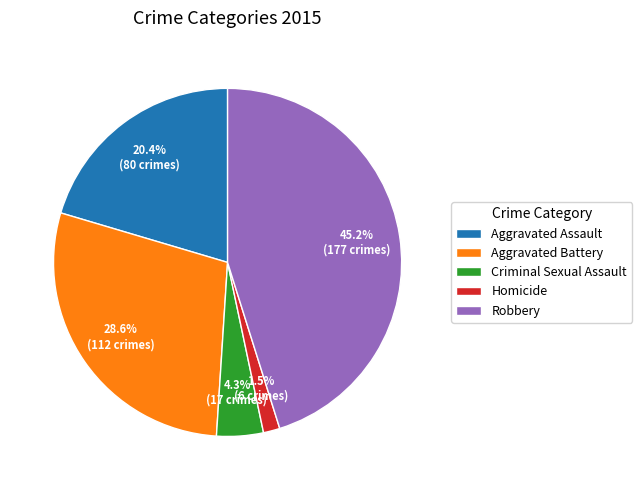

True or false: Criminal Sexual Assault accounts for 4% of the total.

True